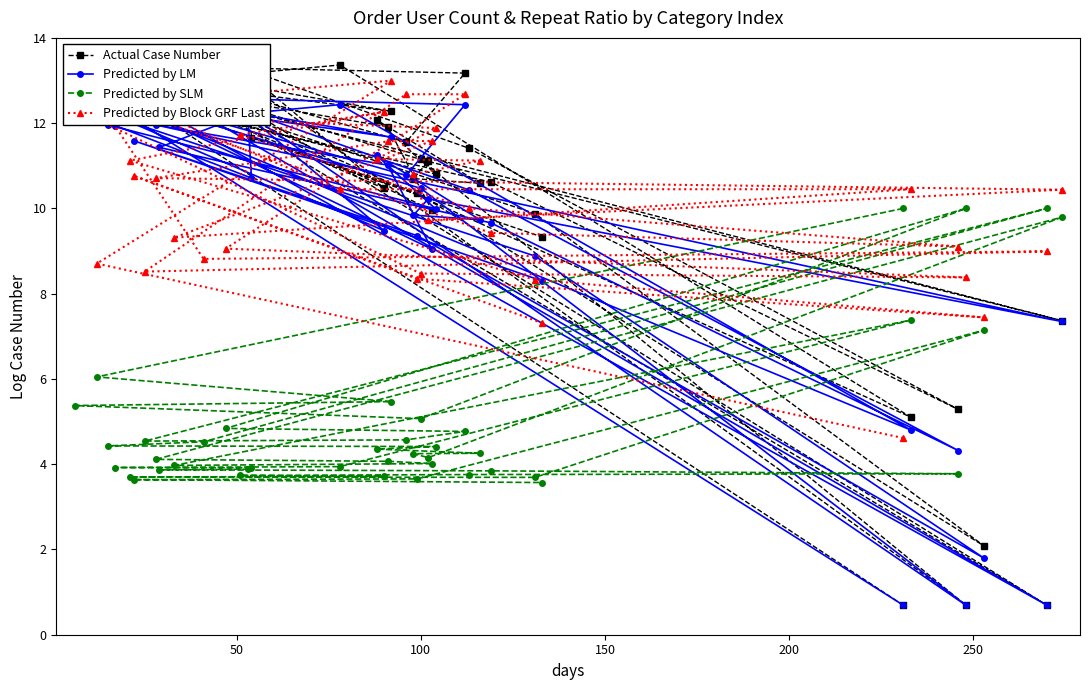

What is the highest value of the Predicted by SLM series?

10.0